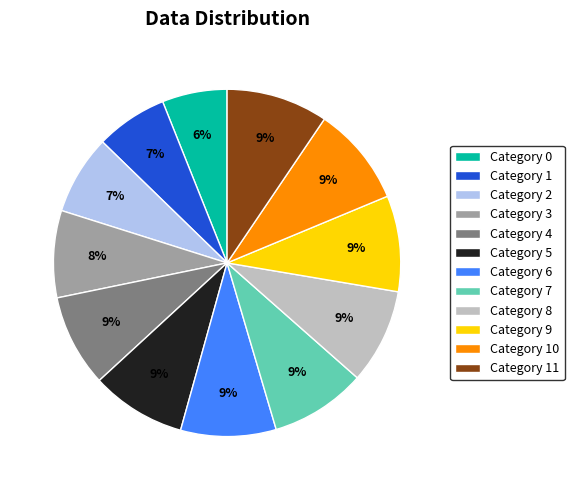

Which slice is the smallest?

Category 0